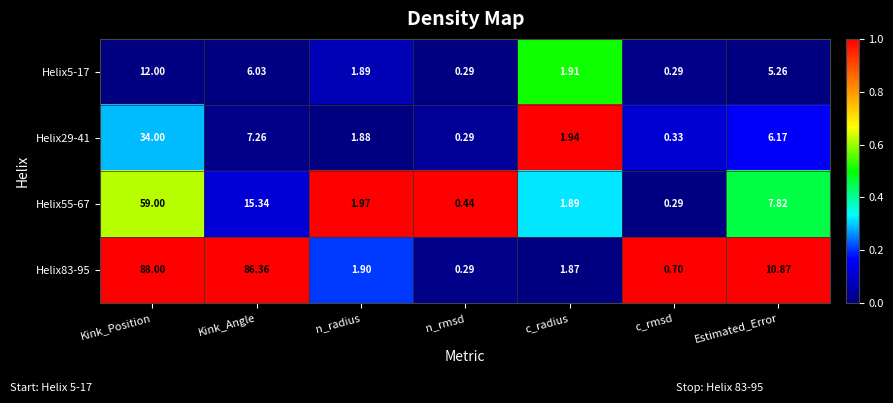

List the labels in order of Helix83-95 value, largest first.

Kink_Position, Kink_Angle, Estimated_Error, n_radius, c_radius, c_rmsd, n_rmsd